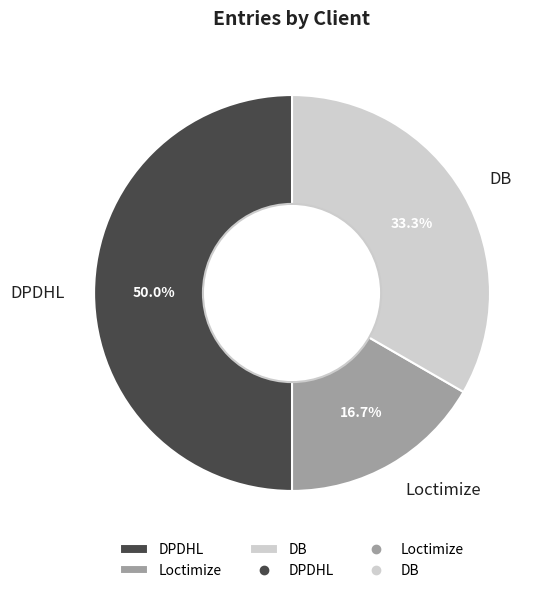

What percentage is the Loctimize slice, to the nearest percent?

17%